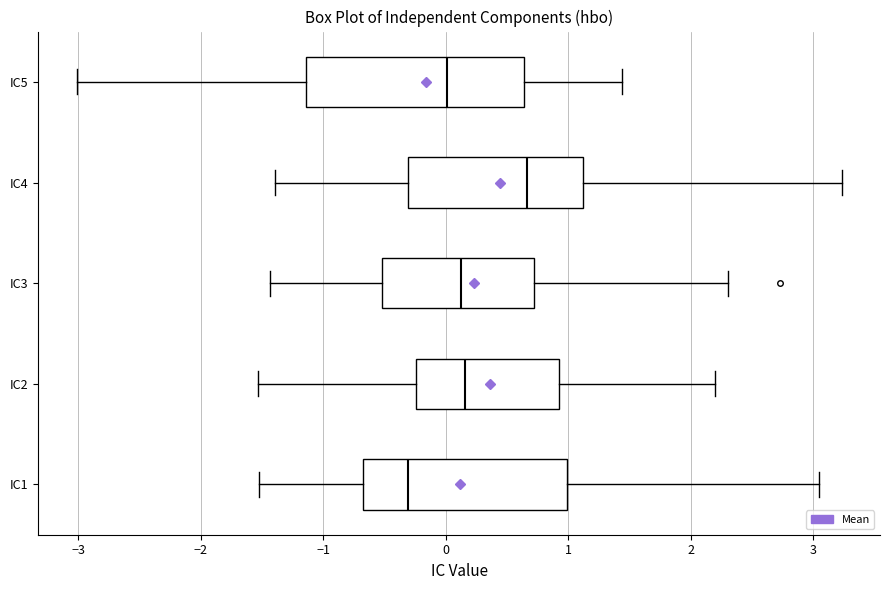

Reading bottom to top, read every box against the x-axis: the position of its median line, the range the box covers, and the ends of its whiskers. The values are not printed on the chart, so give them approximately, as read against the axis.

IC1: median -0.3, box -0.7 to 1.0, whiskers -1.5 to 3.0
IC2: median 0.2, box -0.2 to 0.9, whiskers -1.5 to 2.2
IC3: median 0.1, box -0.5 to 0.7, whiskers -1.4 to 2.3
IC4: median 0.7, box -0.3 to 1.1, whiskers -1.4 to 3.2
IC5: median 0.0, box -1.1 to 0.6, whiskers -3.0 to 1.4